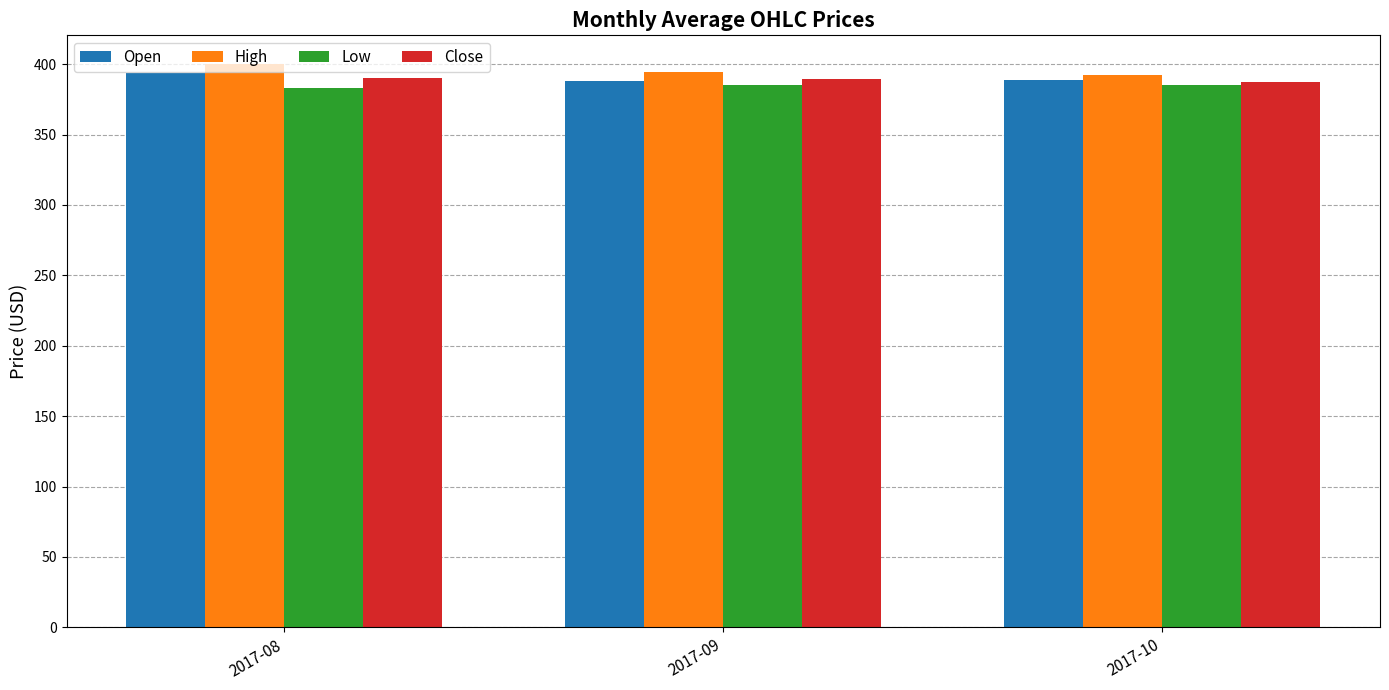

What are all the series names shown in the legend?

Open, High, Low, Close